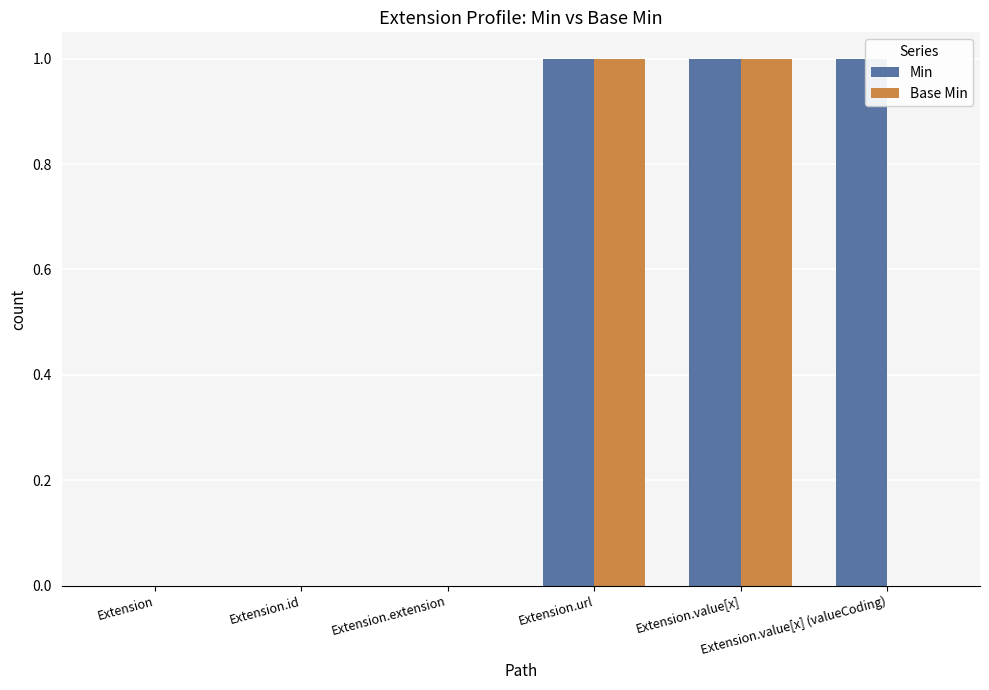

The Min series shows 0 at Extension.url. True or false?

False